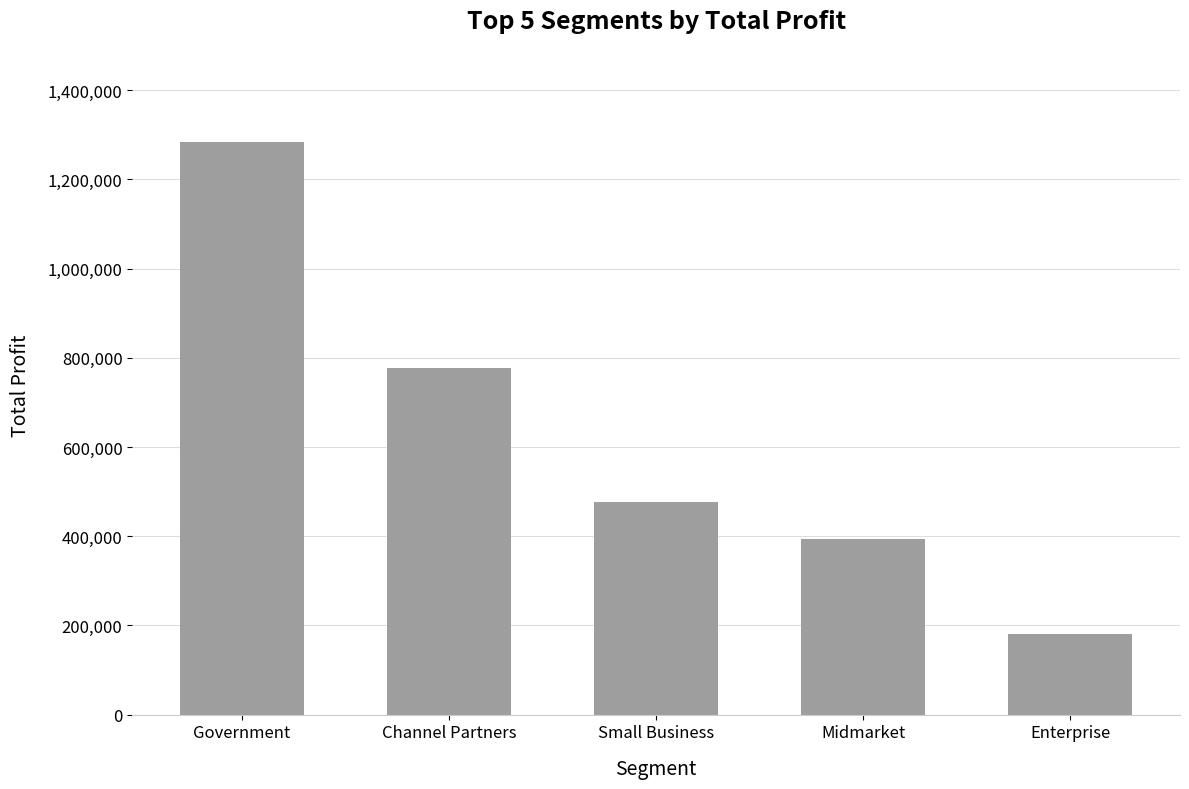

What is the sum of the values at Small Business and Enterprise?

657352